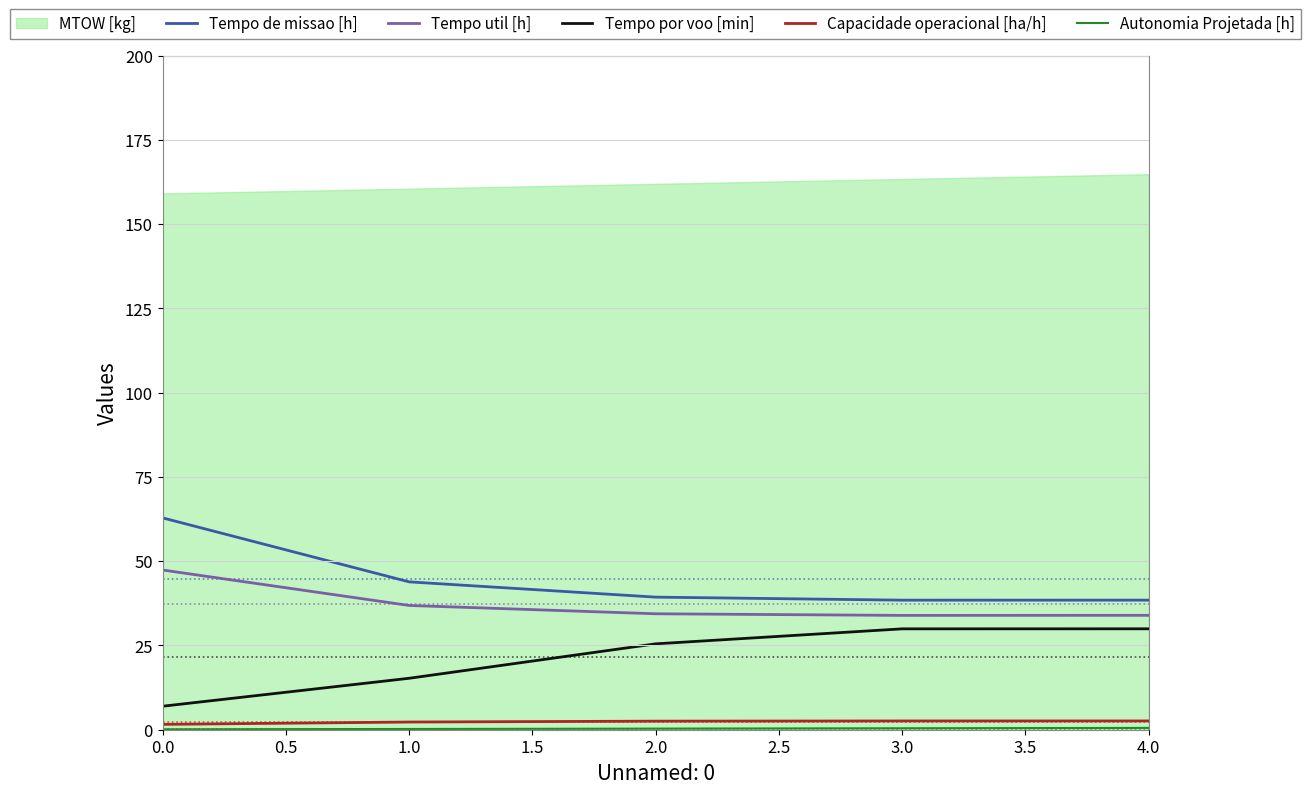

The value of Tempo de missao [h] at 3.0 is 38.4. True or false?

True